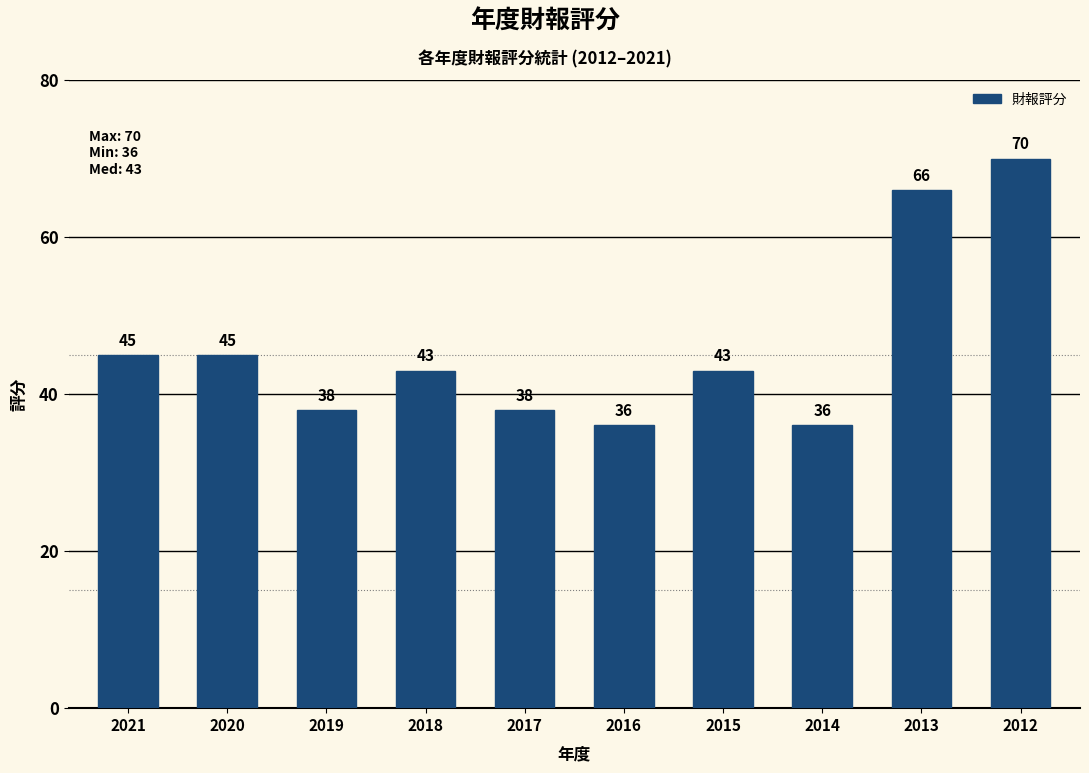

What is the difference between the maximum and minimum values?

34